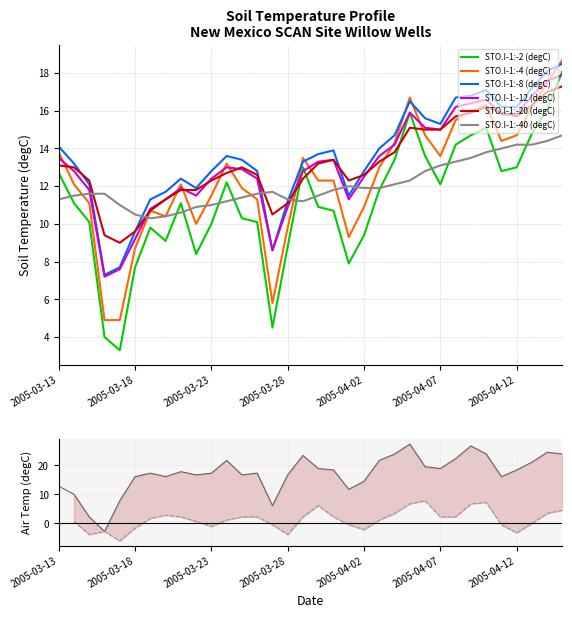

At 2005-04-11, list the series in order from smallest to largest.

STO.I-1:-2 (degC), STO.I-1:-40 (degC), STO.I-1:-4 (degC), STO.I-1:-12 (degC), STO.I-1:-20 (degC), STO.I-1:-8 (degC)